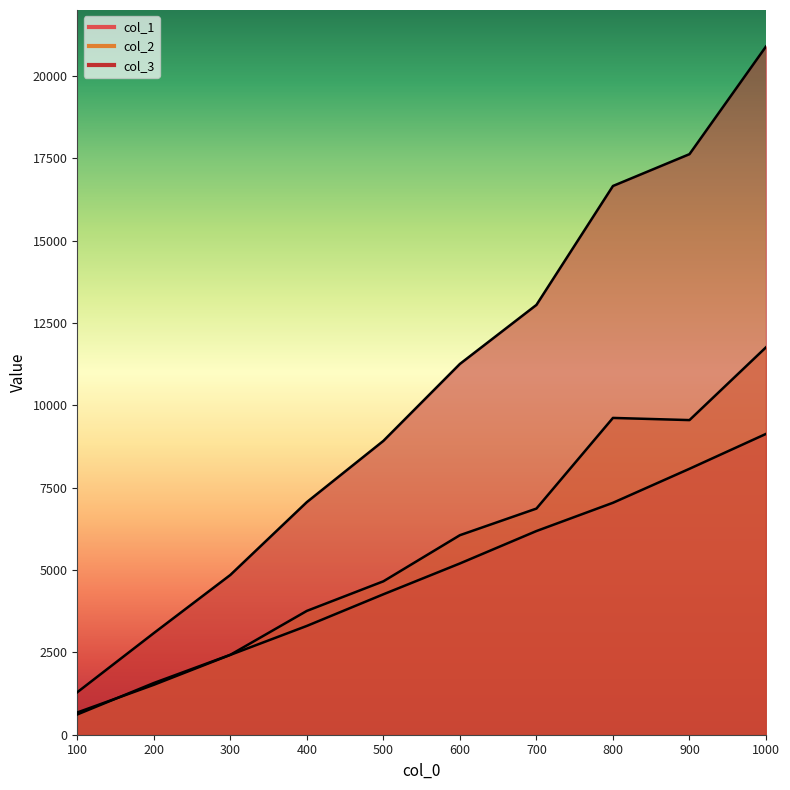

How many col_1 values are between 2424 and 7041?

6